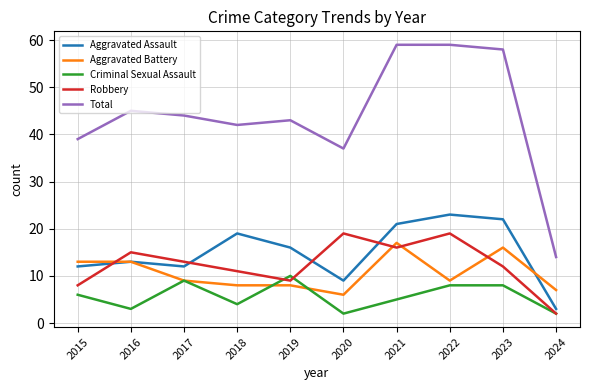

Where do Aggravated Assault and Robbery first cross each other?

2015 and 2016